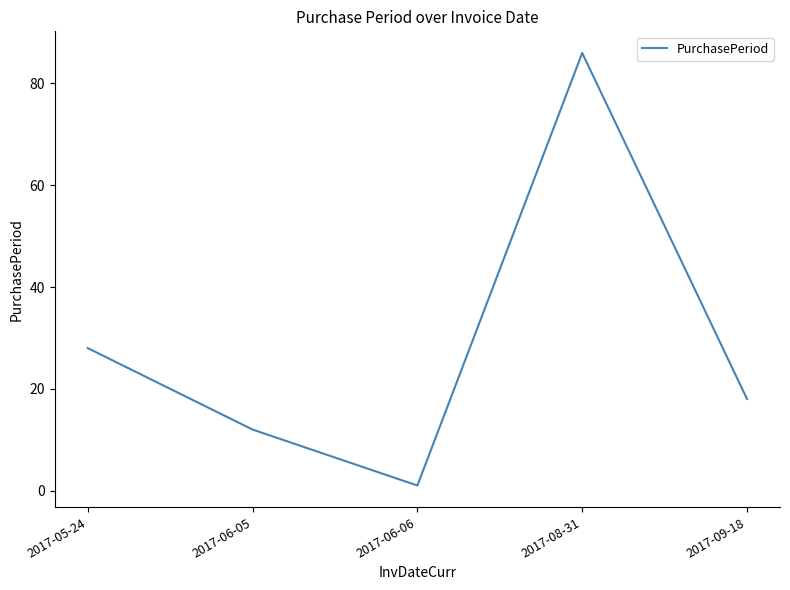

Rank the categories by value from lowest to highest.

2017-06-06, 2017-06-05, 2017-09-18, 2017-05-24, 2017-08-31